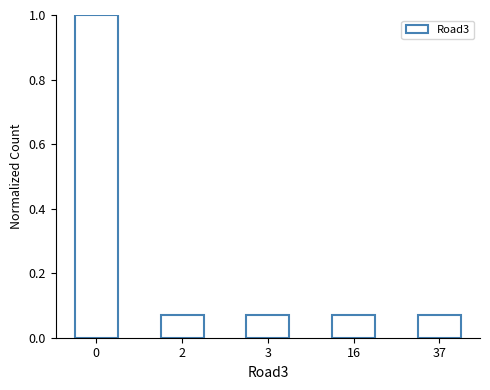

What is the greatest value displayed?

1.0